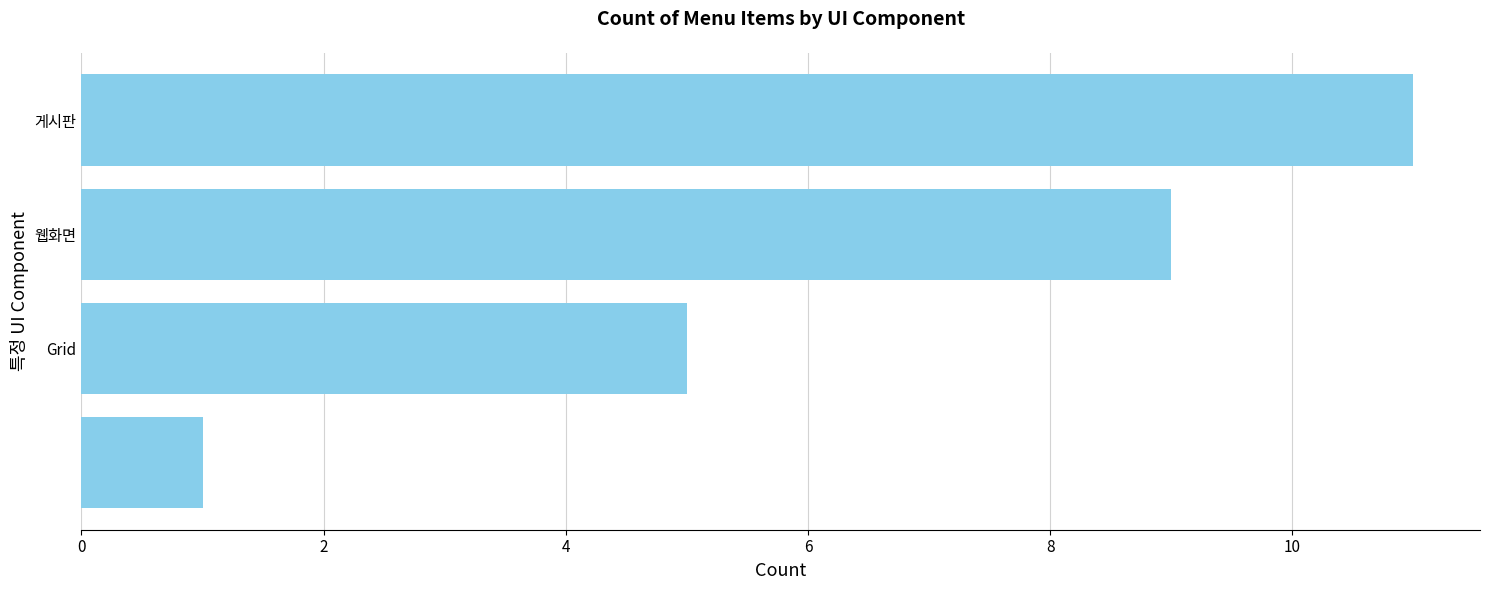

Reading bottom to top, what are all the values shown in this chart?

1	5	9	11